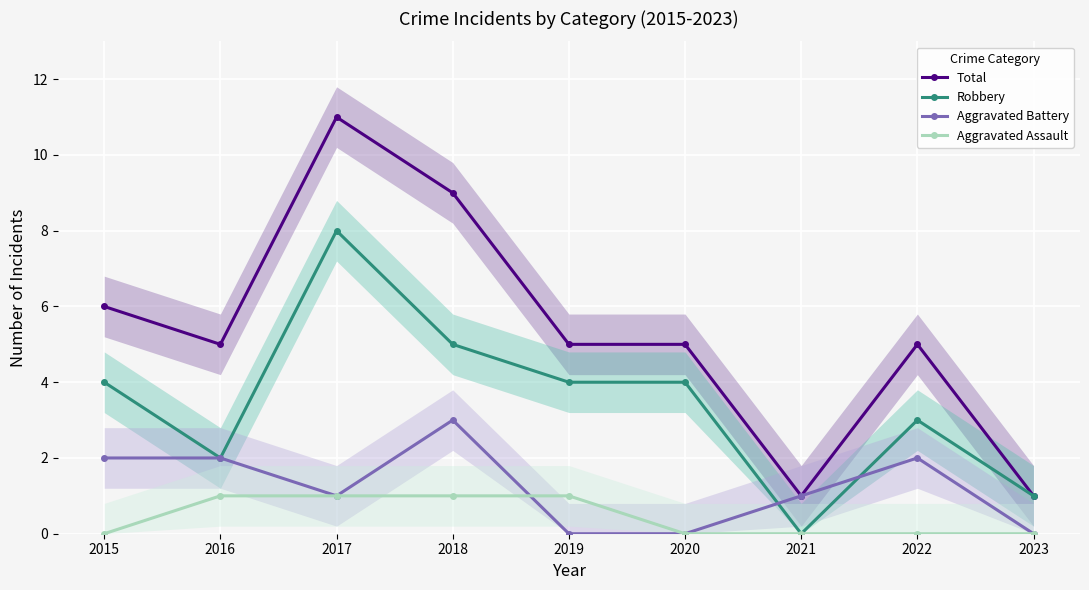

What is the difference between the highest and lowest values at 2019?

5